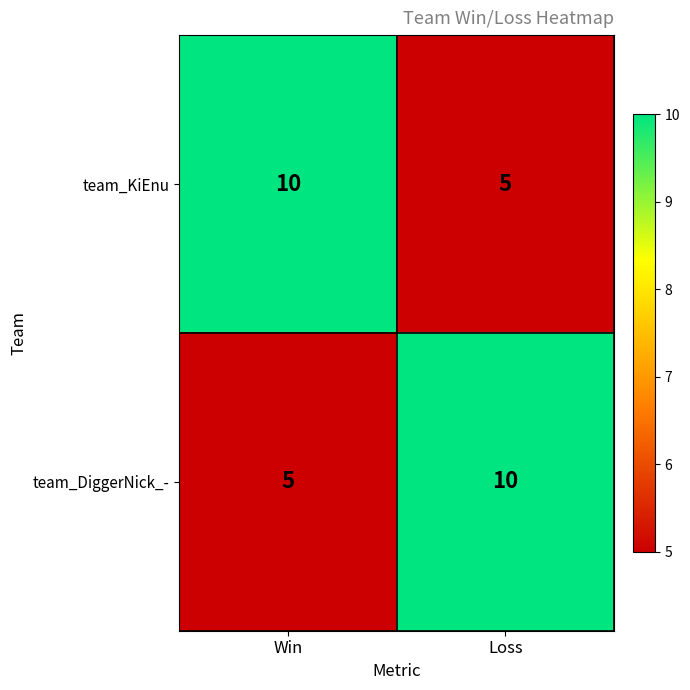

Read the team_KiEnu value at Win.

10